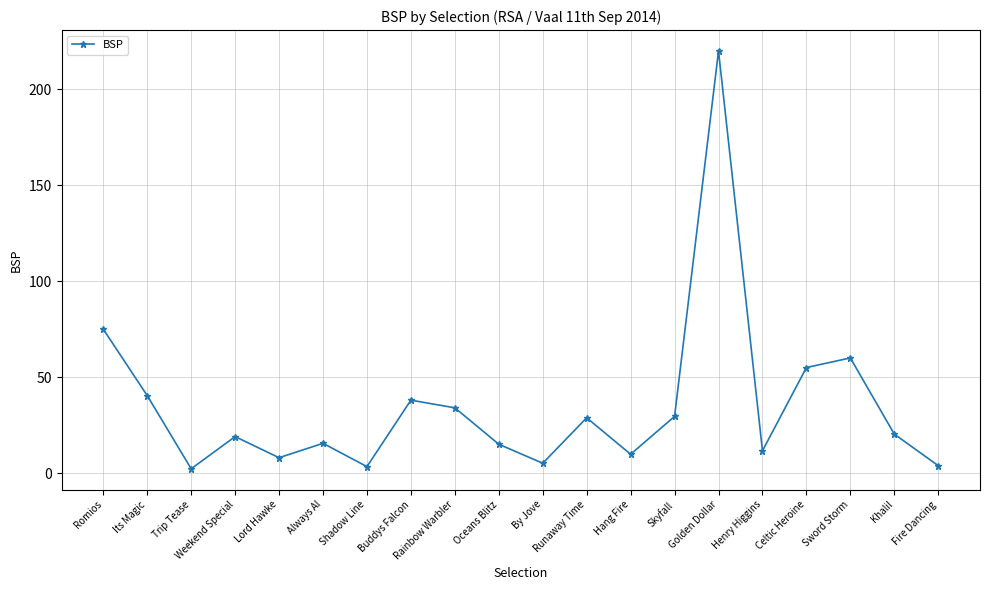

True or false: there are more than 1 points higher than both neighbors.

True